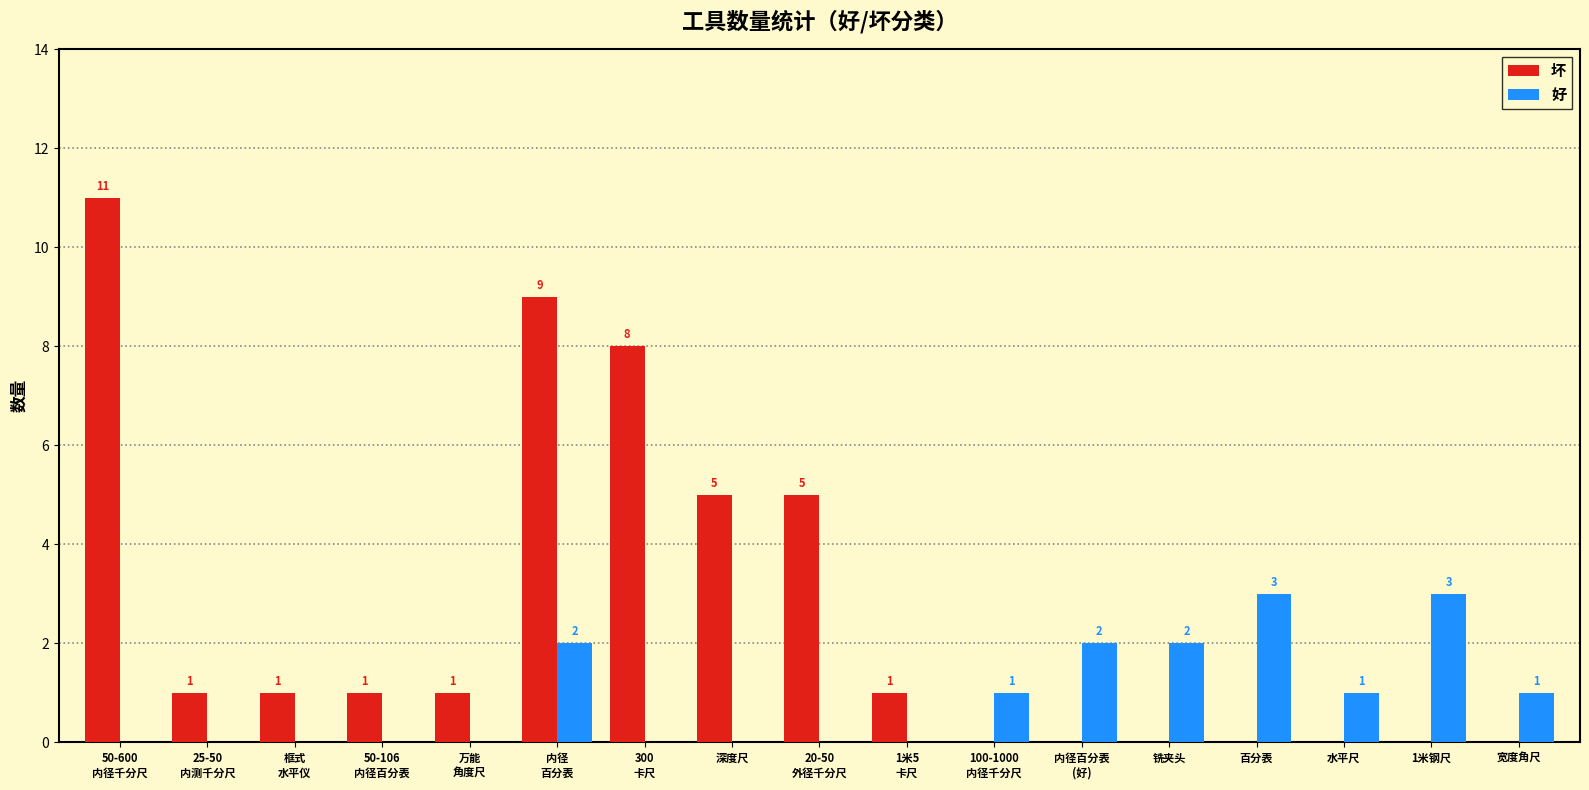

Which series changed the most between 深度尺 and 1米钢尺?

坏